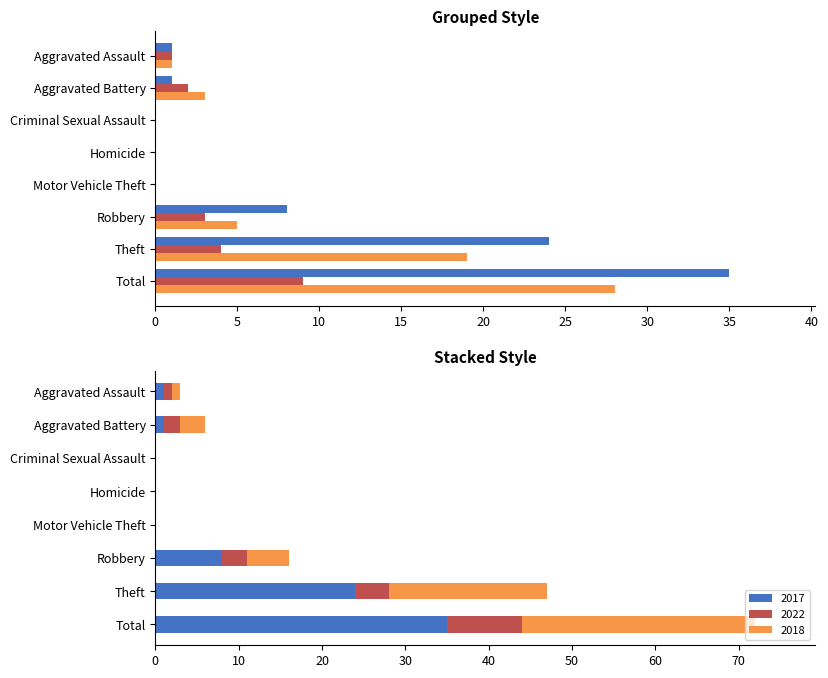

Does the chart contain any negative values?

No